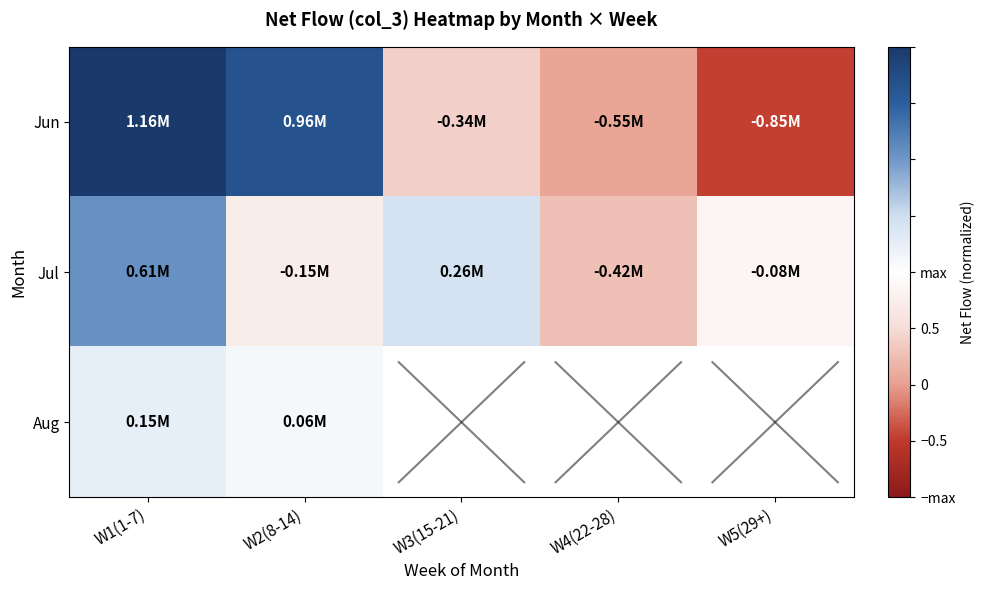

Count the number of categories in the chart.

5